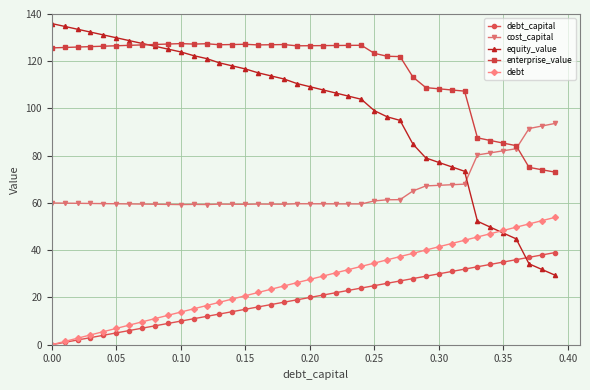

List the series in order of their peak value, highest first.

equity_value, enterprise_value, cost_capital, debt, debt_capital